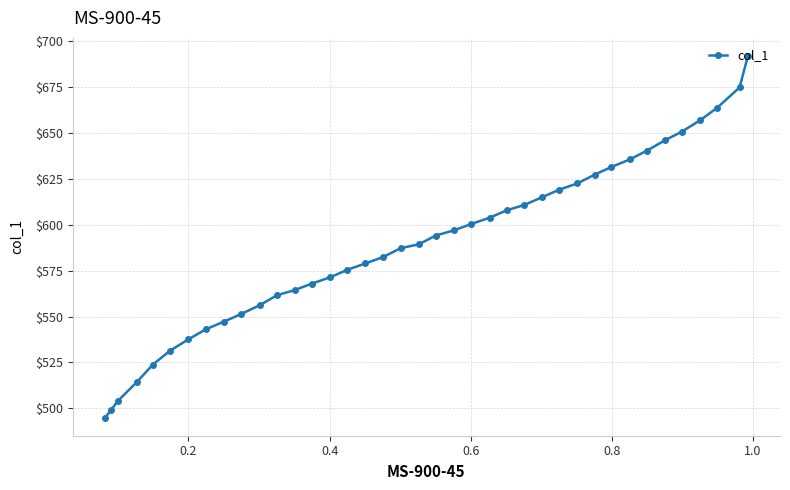

What is the sum of all values?

22967.3